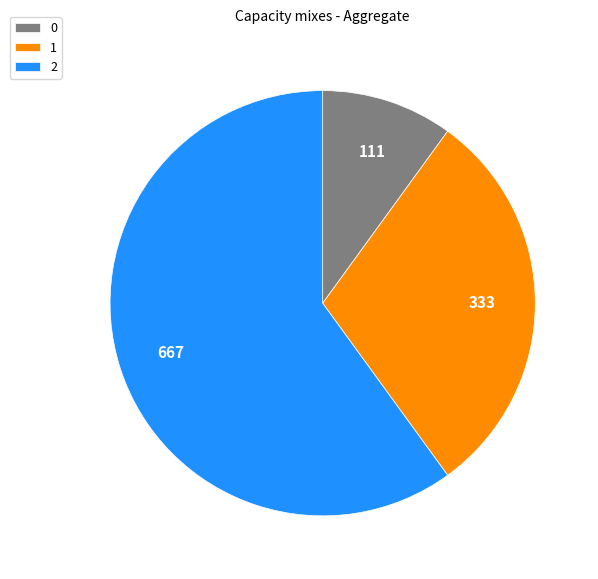

Rank the categories by value from highest to lowest.

2, 1, 0